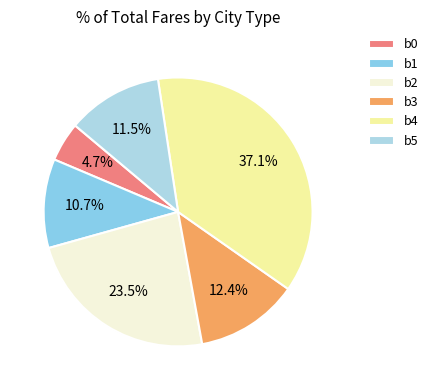

Is the sum of b4 and b1 greater than half?

No